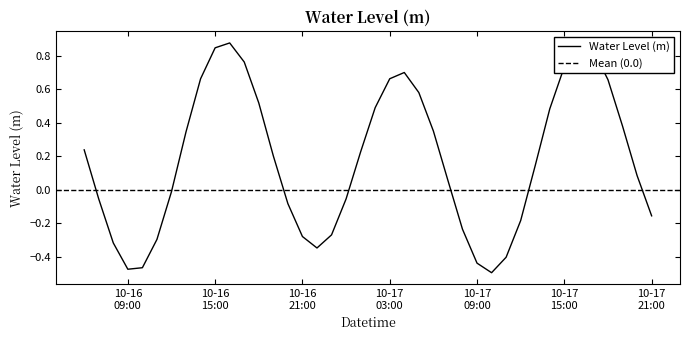

Reading left to right, extract all data points from this chart.

0.2	-0.1	-0.3	-0.5	-0.5	-0.3	-0.0	0.3	0.7	0.8	0.9	0.8	0.5	0.2	-0.1	-0.3	-0.3	-0.3	-0.1	0.2	0.5	0.7	0.7	0.6	0.4	0.1	-0.2	-0.4	-0.5	-0.4	-0.2	0.1	0.5	0.7	0.9	0.8	0.7	0.4	0.1	-0.2